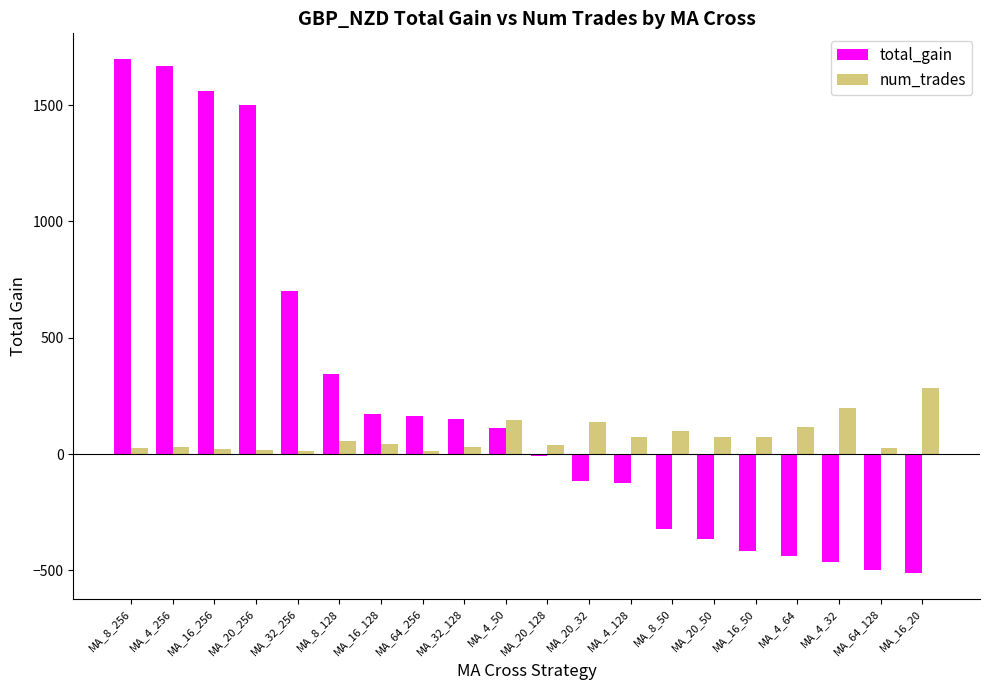

What is the highest value of the total_gain series?

1698.3